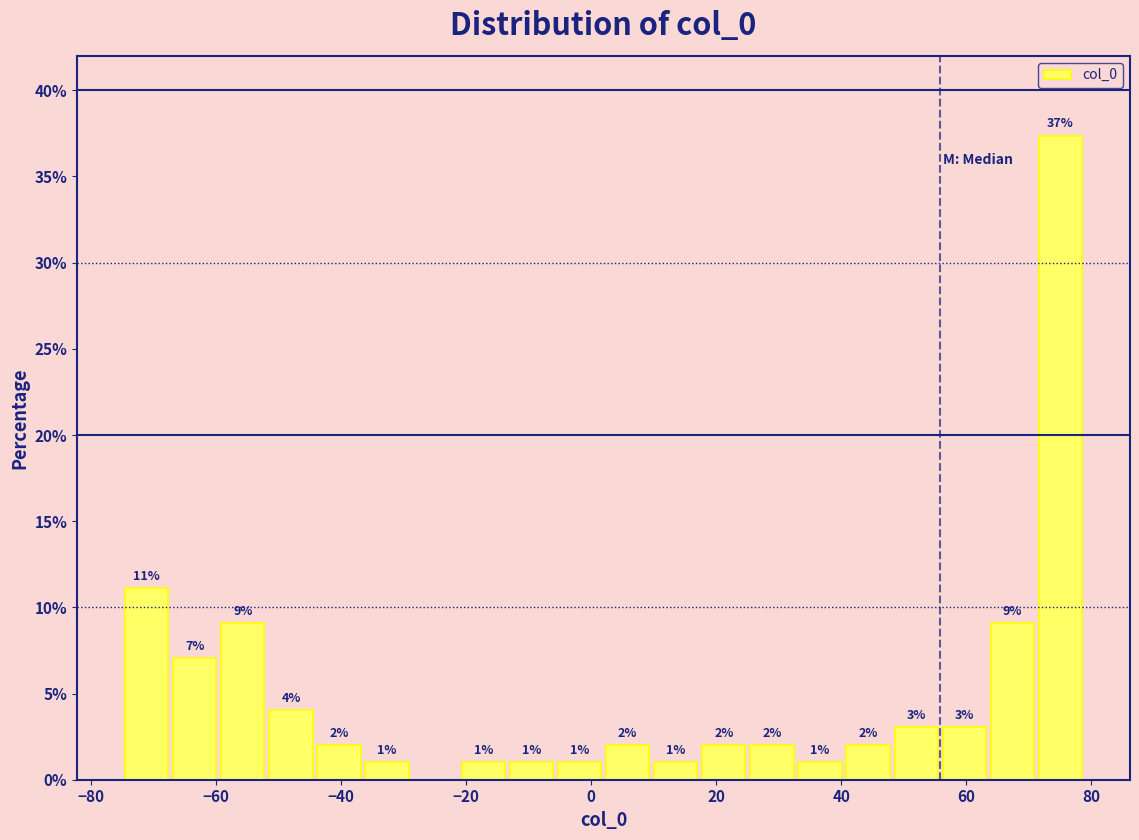

Around what value on the x-axis is the tallest bar? Give the approximate position of its centre, as read against the axis.

76